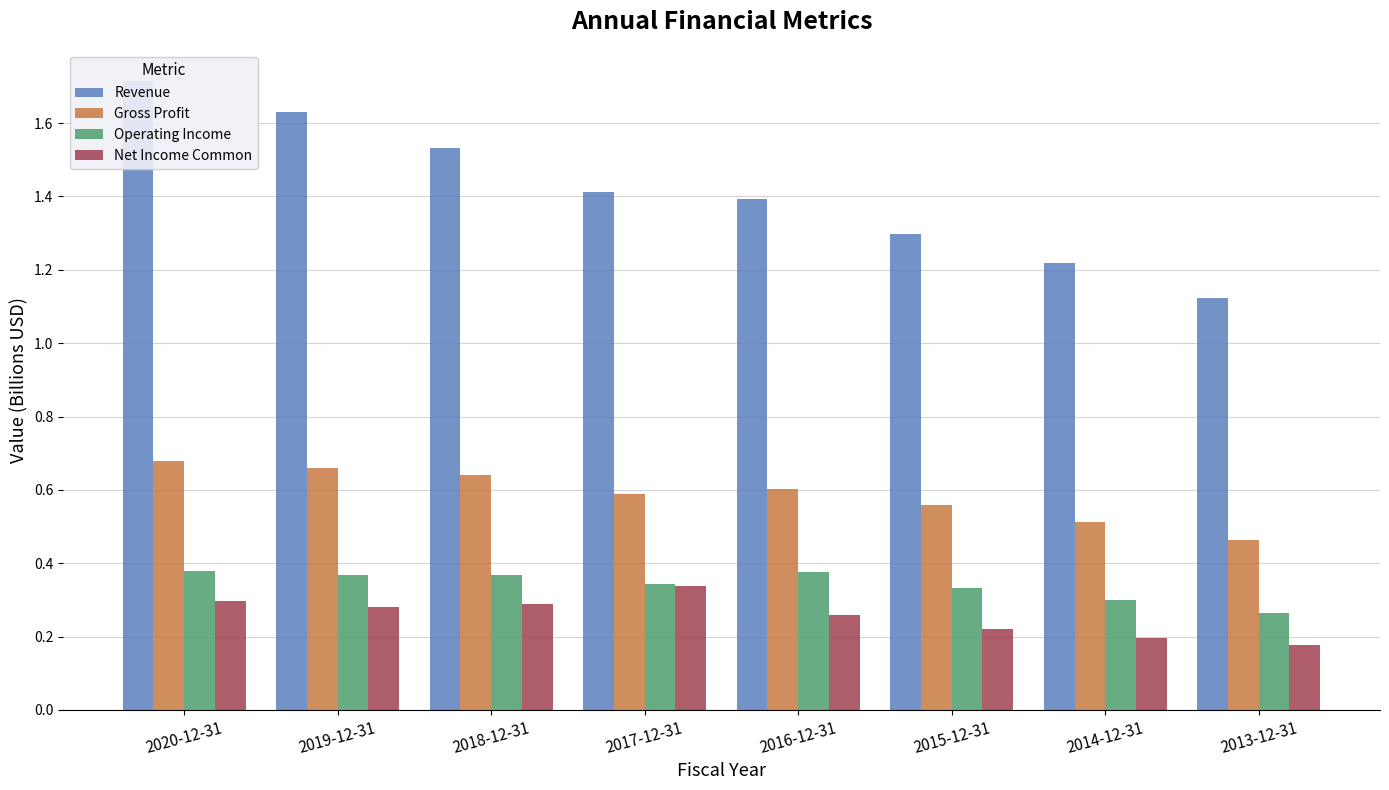

The value of Net Income Common at 2018-12-31 is 0.5. True or false?

False